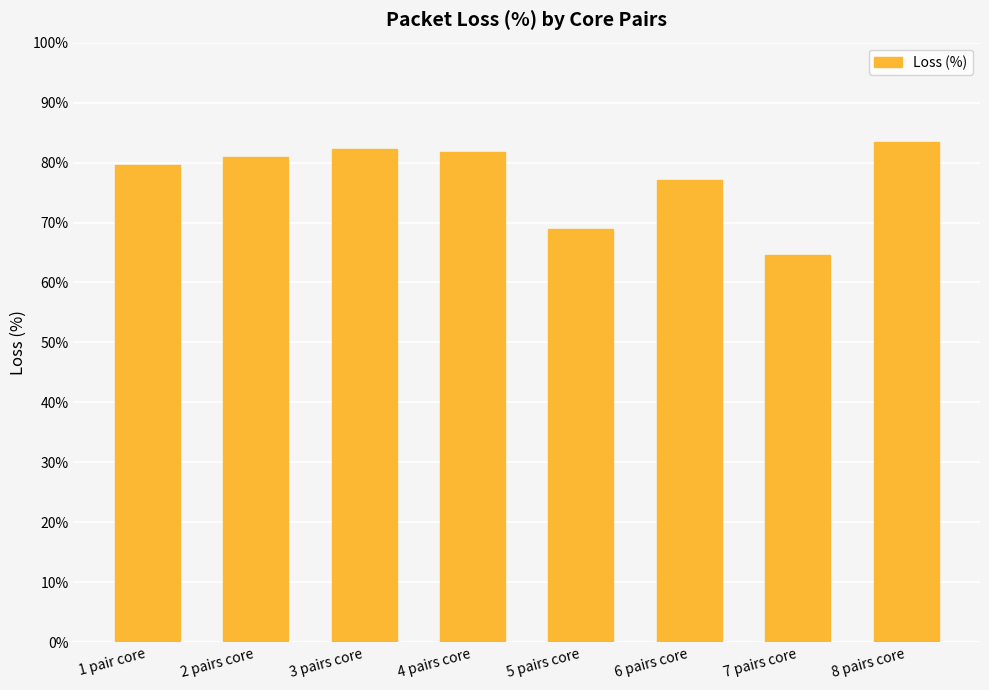

Approximately how many times larger is the value at 6 pairs core compared to 4 pairs core?

0.9